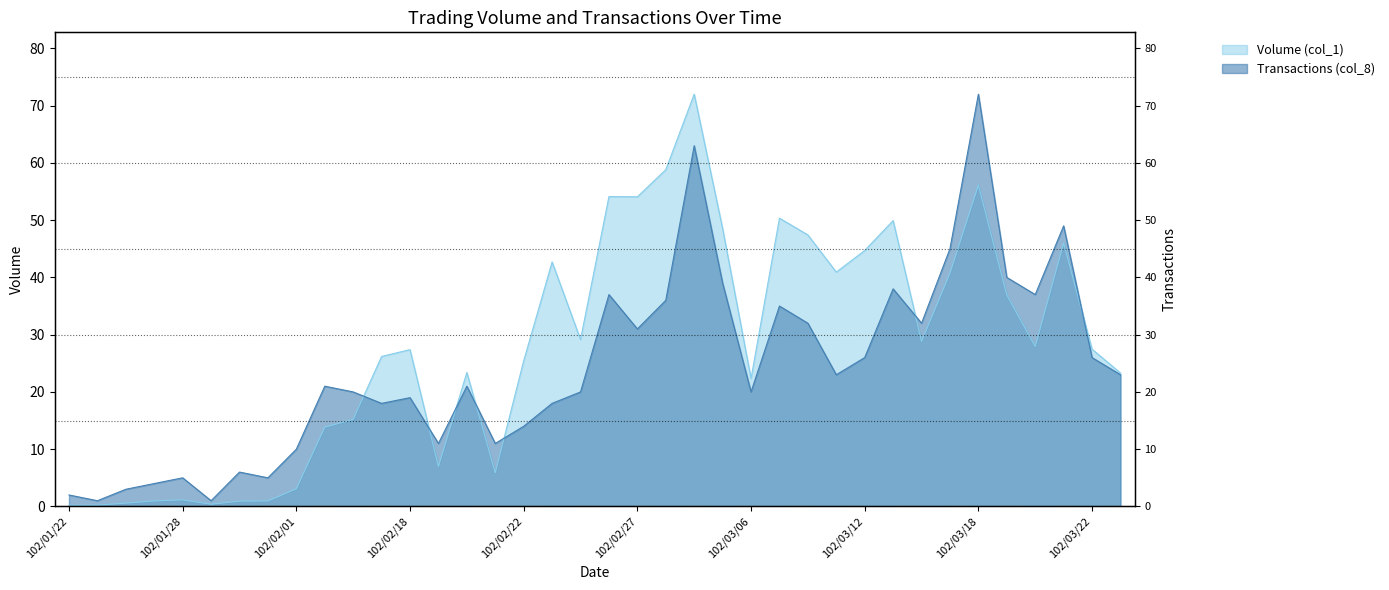

What is the value of the Transactions (col_8) point at the 18th from the left?

18.0